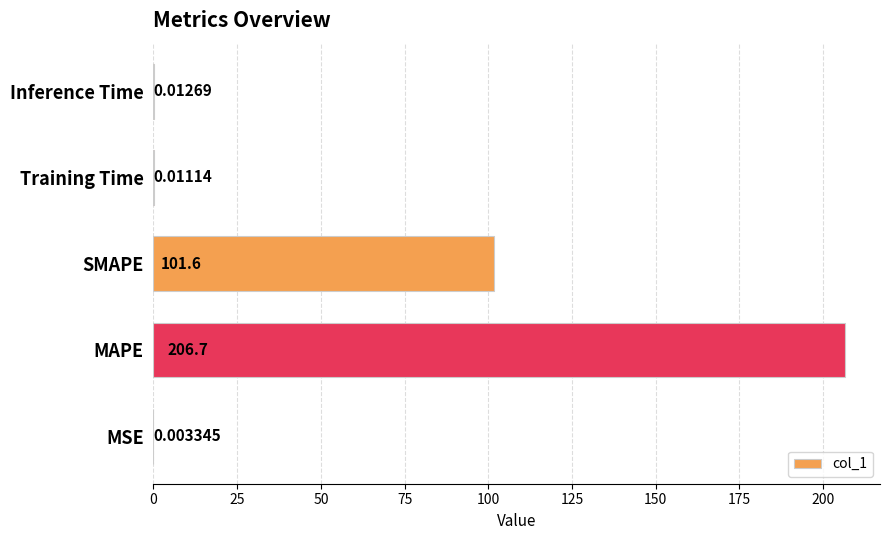

What is the change in value from MSE to MAPE?

+206.7